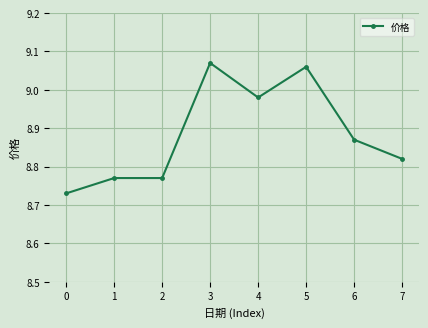

What is the difference between the values at 5 and 2?

0.3